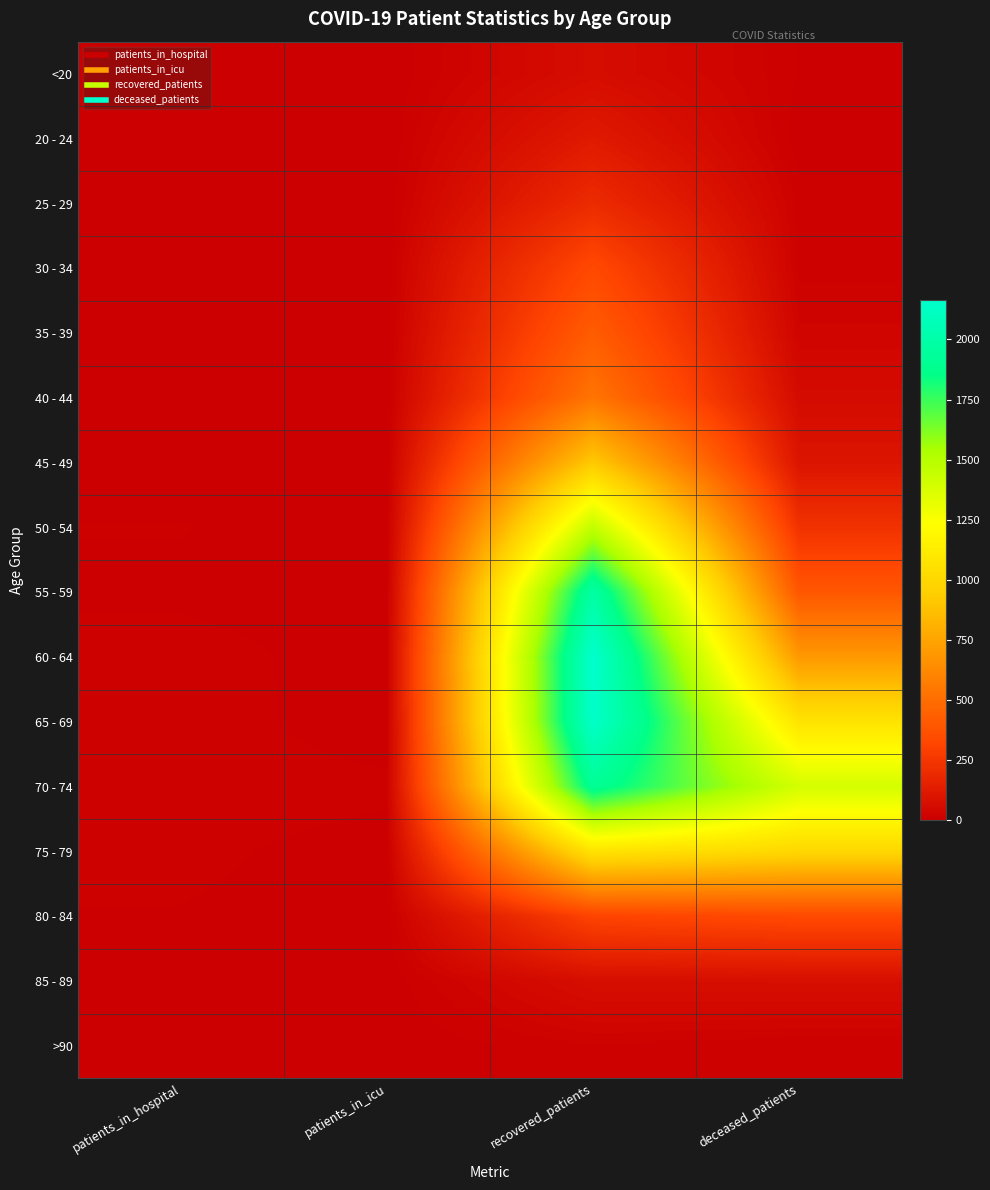

At which category does the chart reach its peak across all series?

recovered_patients